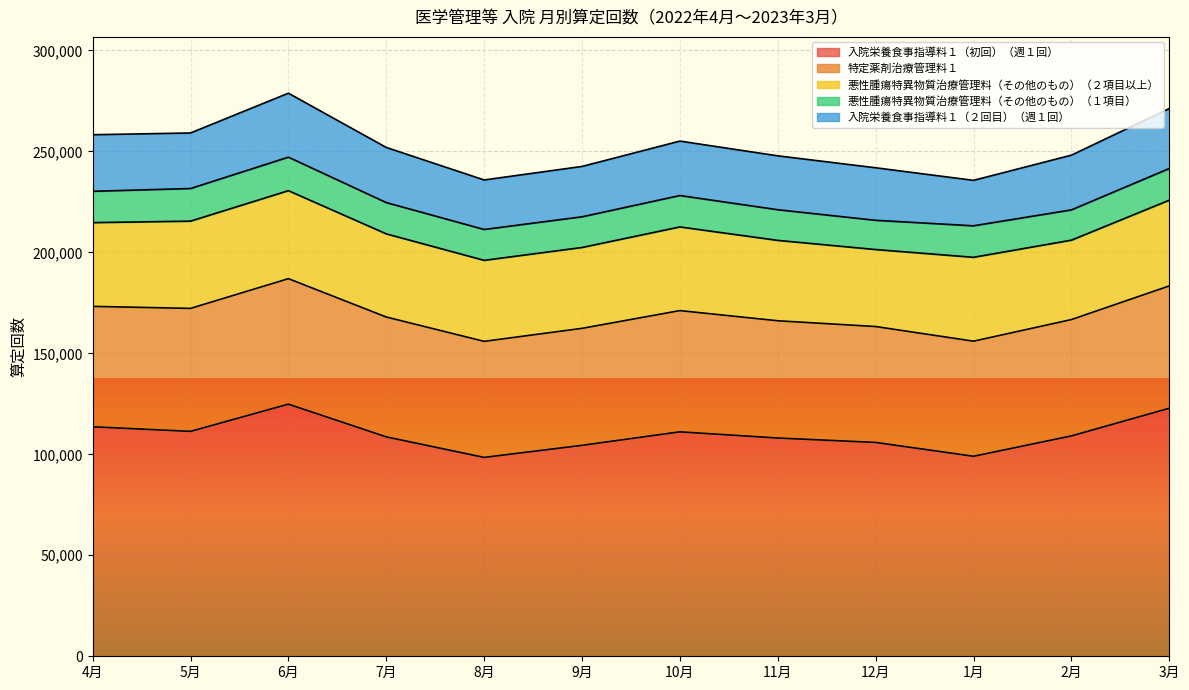

Reading left to right, transcribe all the data shown in this chart.

入院栄養食事指導料１（初回）（週１回）: 113635	111352	124828	108636	98466	104444	111126	108065	105884	99032	109110	122793
特定薬剤治療管理料１: 59611	60895	62139	59343	57458	57926	60031	58054	57379	56981	57601	60578
悪性腫瘍特異物質治療管理料（その他のもの）（２項目以上）: 41466	43197	43561	41170	40112	40034	41422	39797	38120	41530	39309	42449
悪性腫瘍特異物質治療管理料（その他のもの）（１項目）: 15509	16149	16595	15487	15278	15189	15548	15178	14473	15592	14986	15689
入院栄養食事指導料１（２回目）（週１回）: 28010	27511	31673	27298	24523	24937	26958	26688	26018	22509	27101	29682